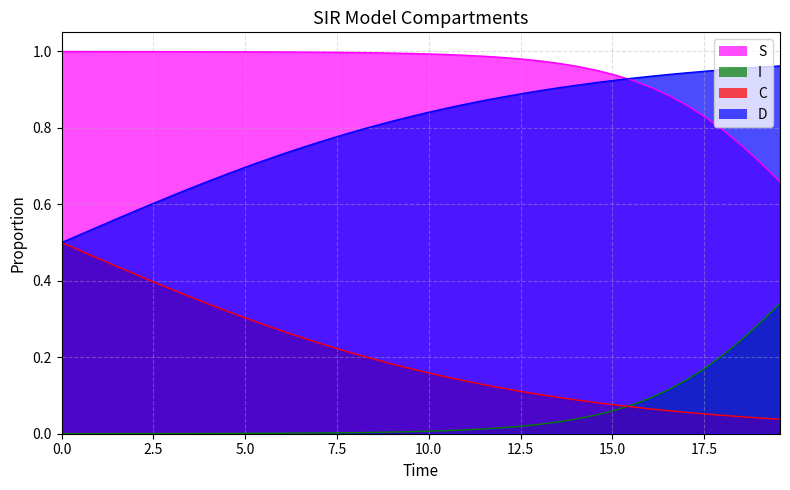

How many lines are shown in the chart?

4